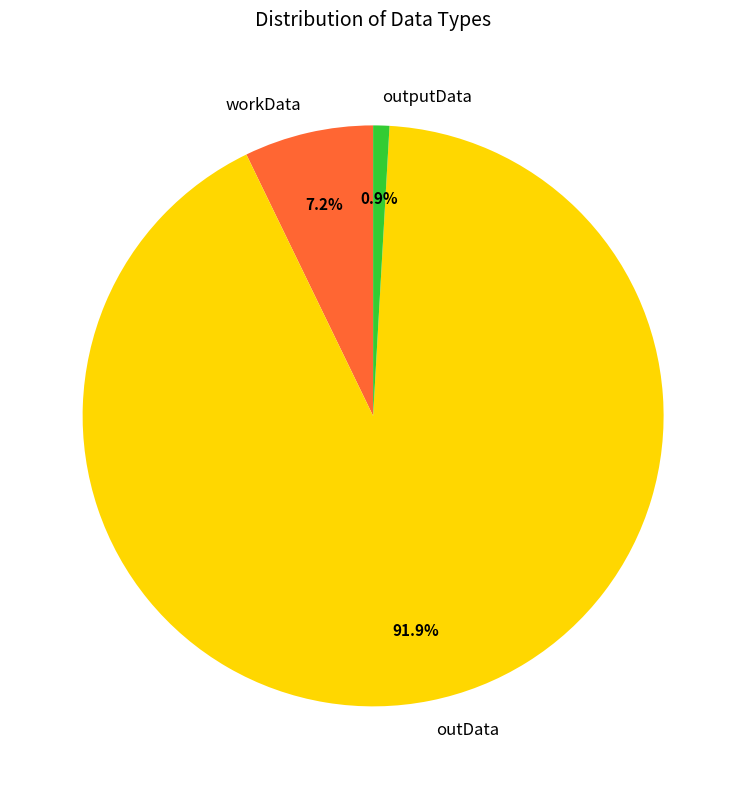

Which category accounts for the majority?

outData